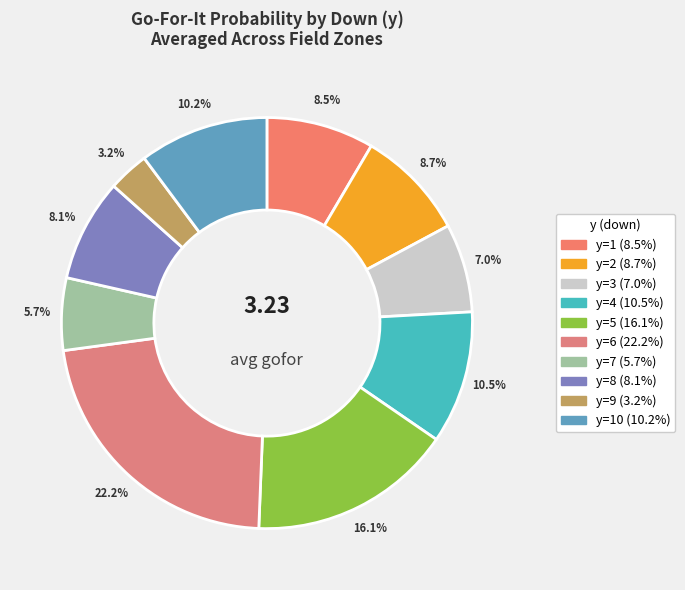

Which slice is the smallest?

3.2%